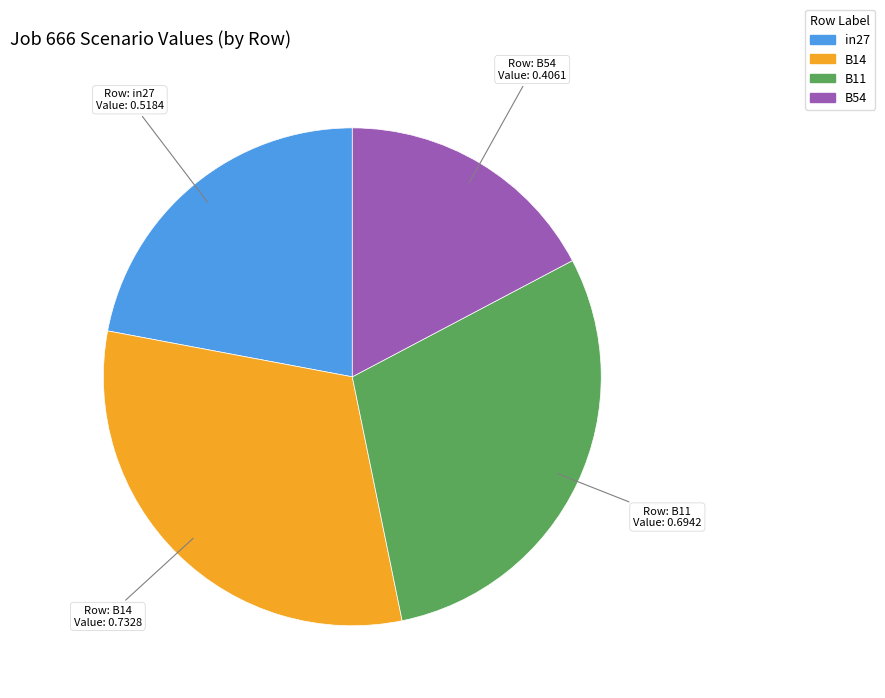

Does B11 account for over 50% of the chart?

No